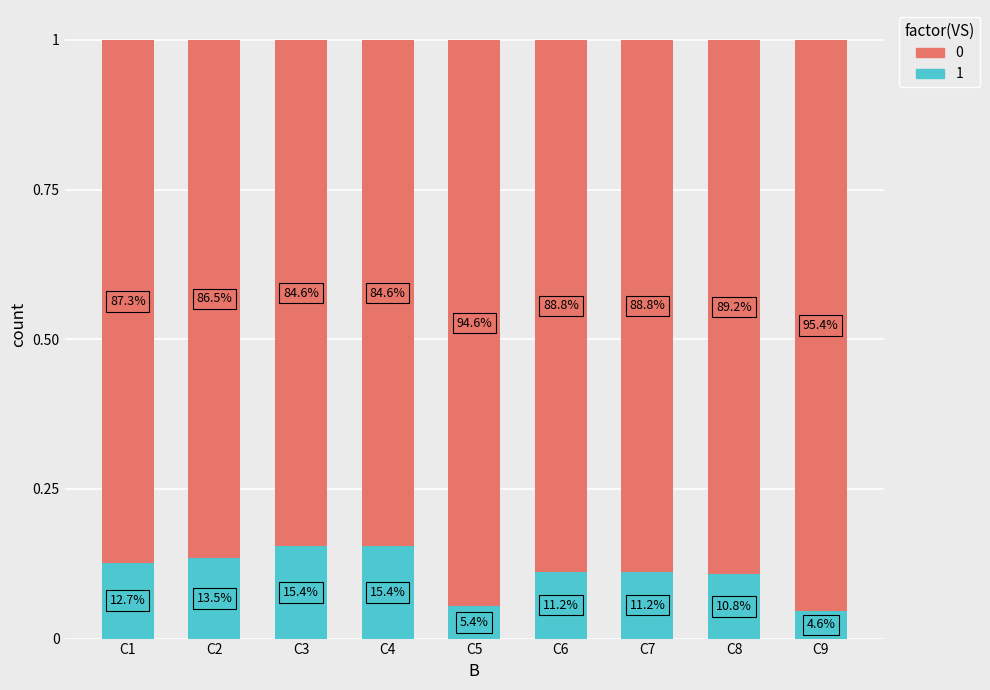

Are the bars grouped side by side (vs. stacked)?

No